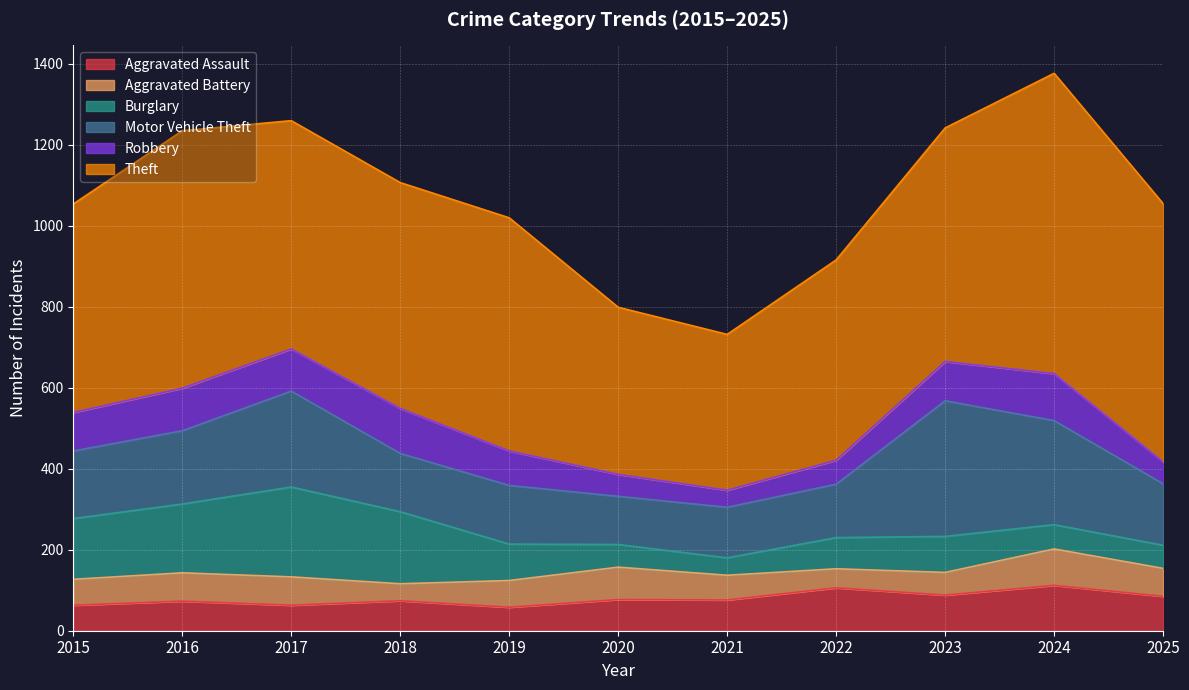

How many lines are shown in the chart?

6